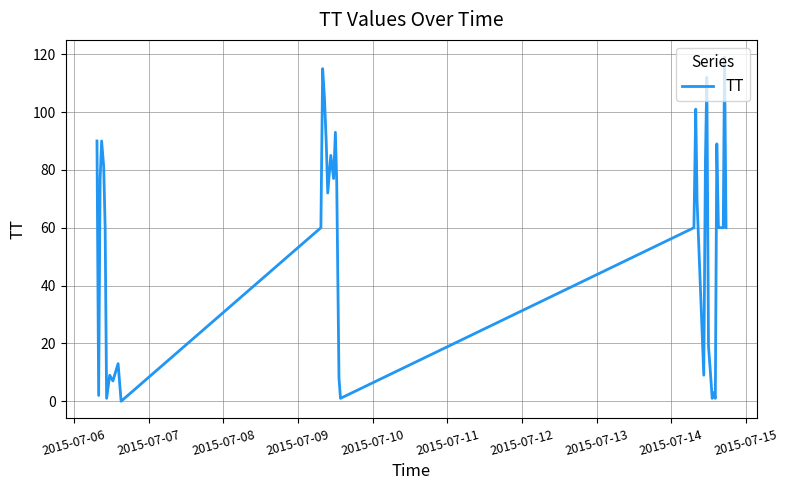

What is the maximum value shown in the chart?

119